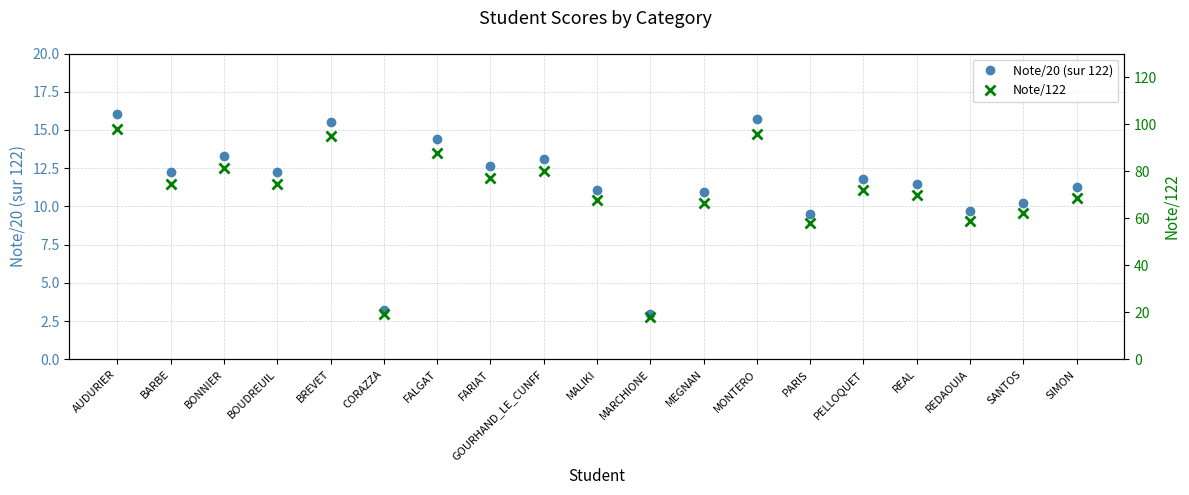

The Note/20 (sur 122) series shows 4.2 at FARIAT. True or false?

False